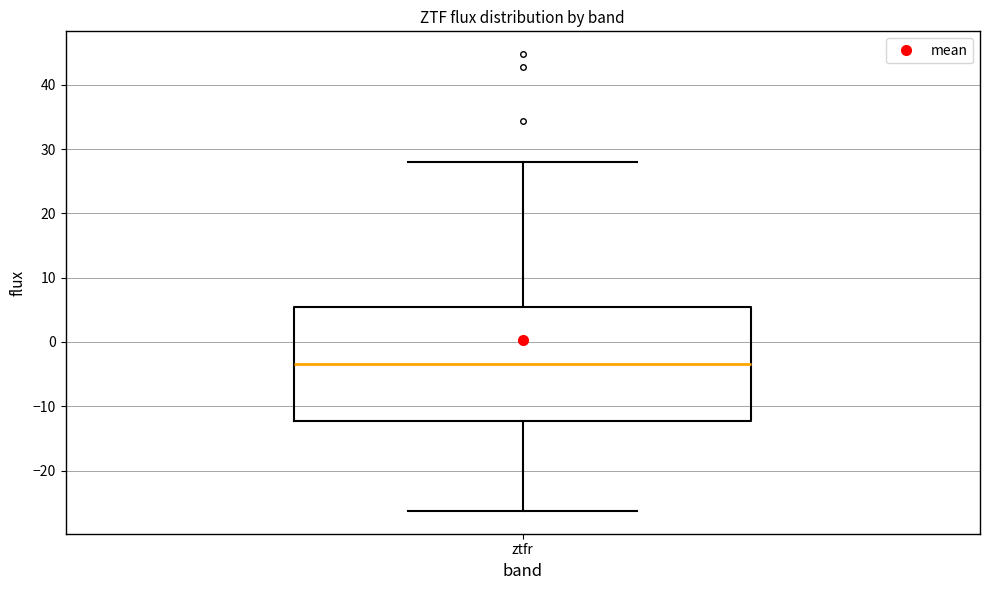

Read this box plot against the y-axis: the position of the median line, the range covered by the box, and the ends of both whiskers. The values are not printed on the chart, so give them approximately, as read against the axis.

median -3, box -12 to 5, whiskers -26 to 28